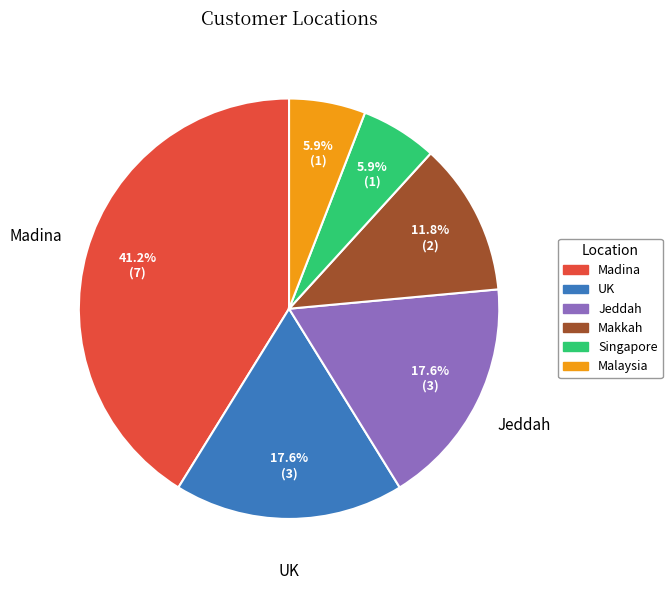

What percentage do Singapore and UK together represent?

23.5%